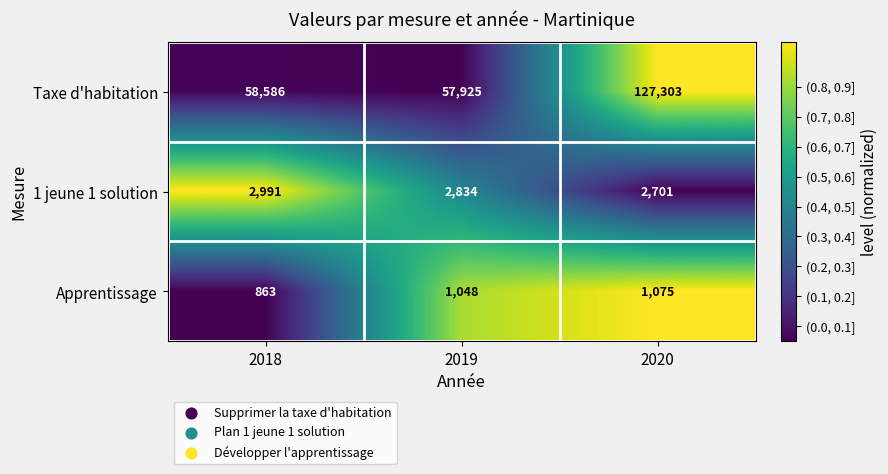

Rank the series at 2019 from highest to lowest value.

Taxe d'habitation, 1 jeune 1 solution, Apprentissage